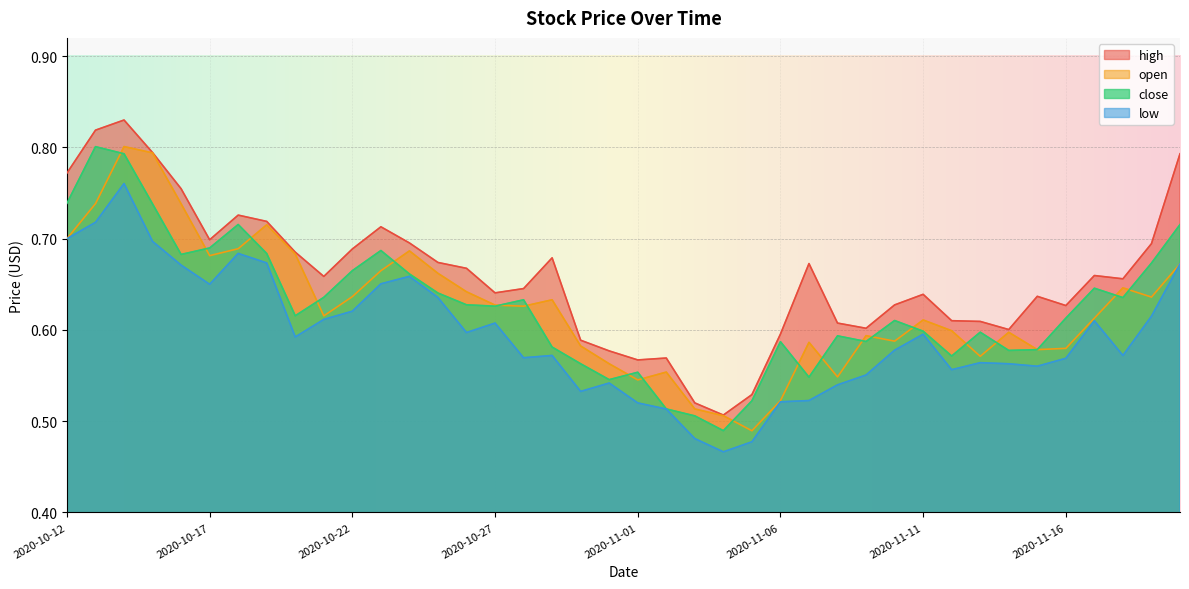

How many interior local peaks does the open series have?

10